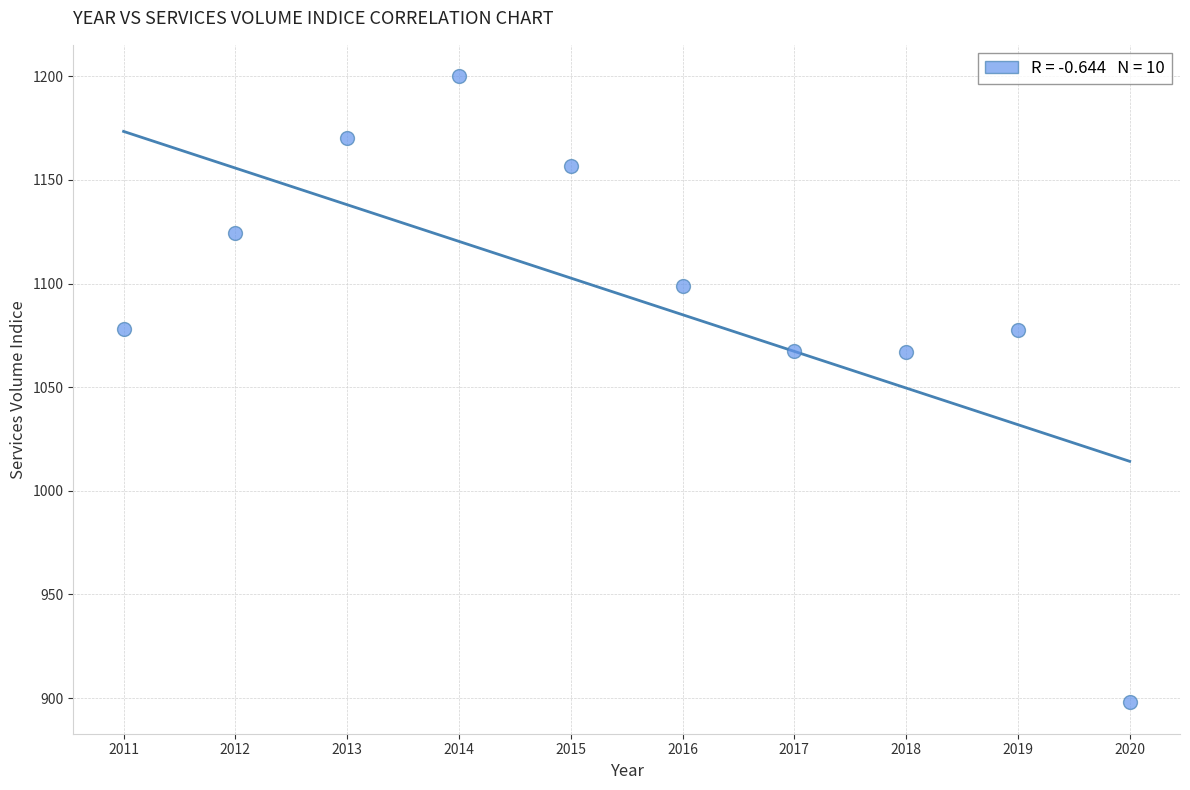

What is the range of X values (max minus min)?

9.0